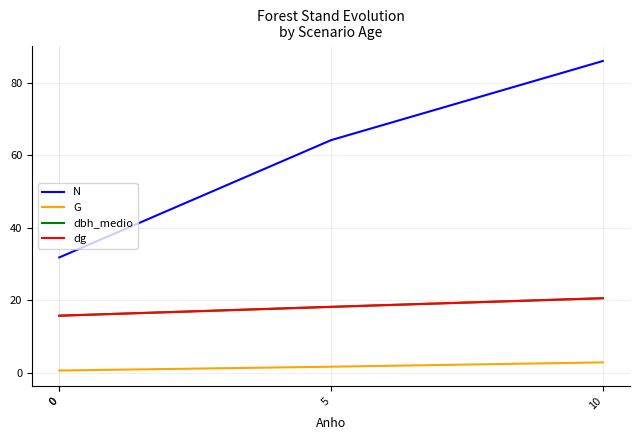

Read the dbh_medio value at 10.

20.6